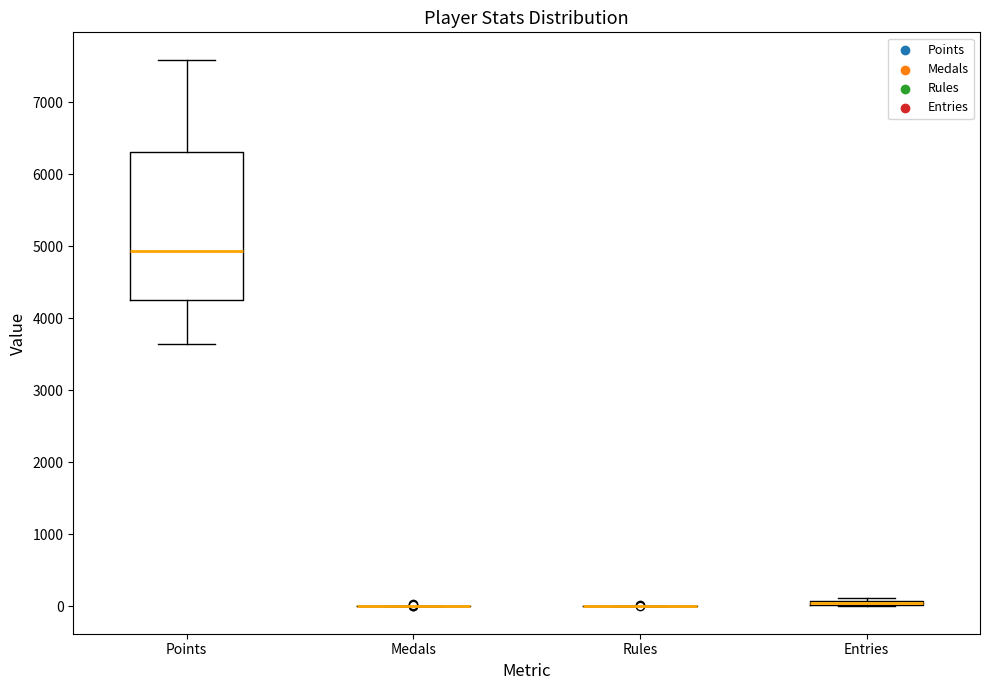

Which box is the tallest, from its lower edge to its upper edge?

Points